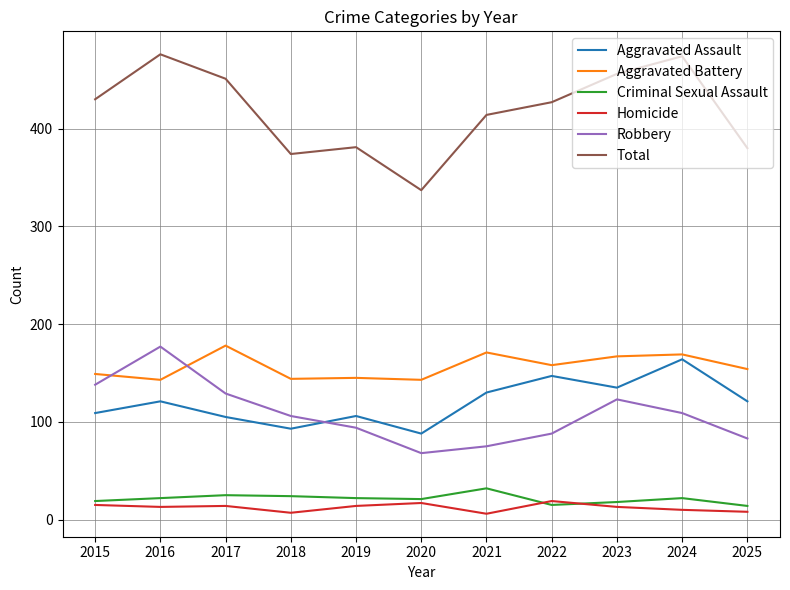

Does the chart have visible grid lines?

Yes